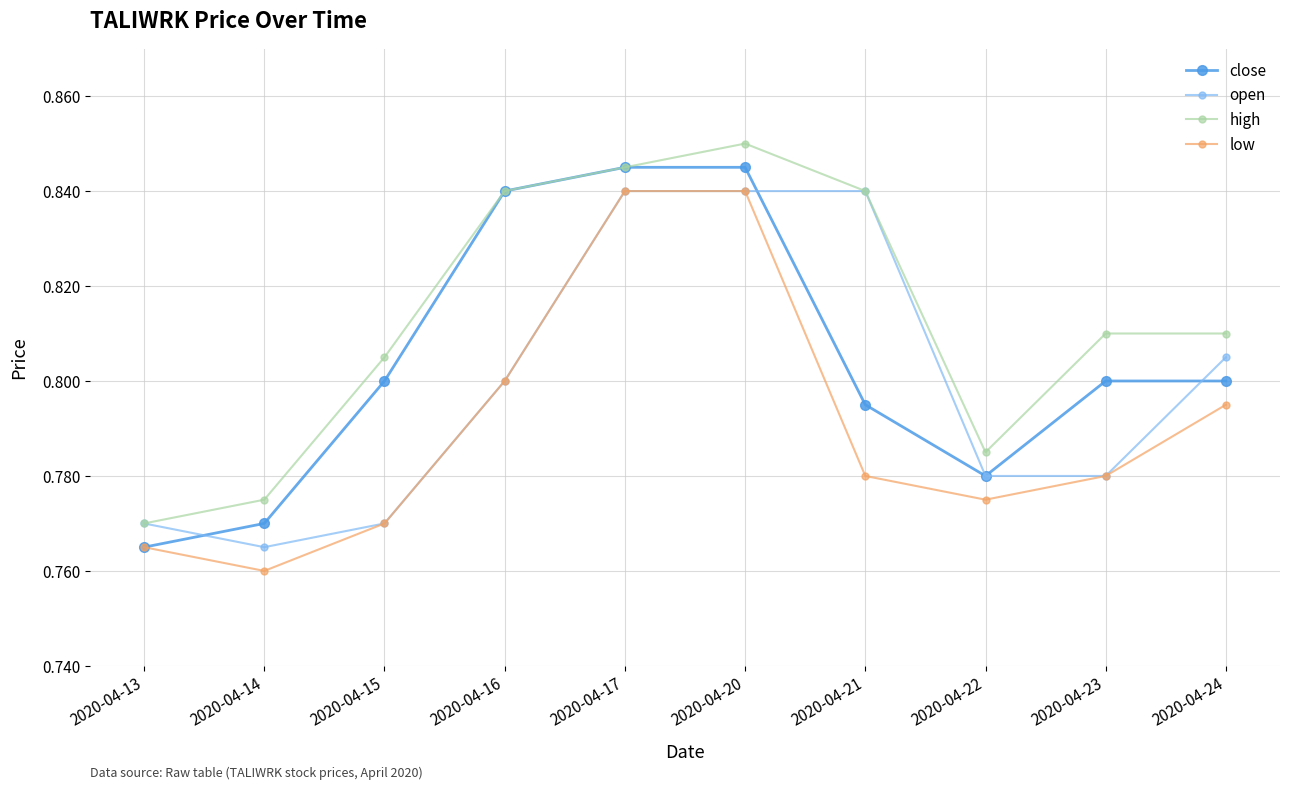

At which label is high closest to 0?

2020-04-13